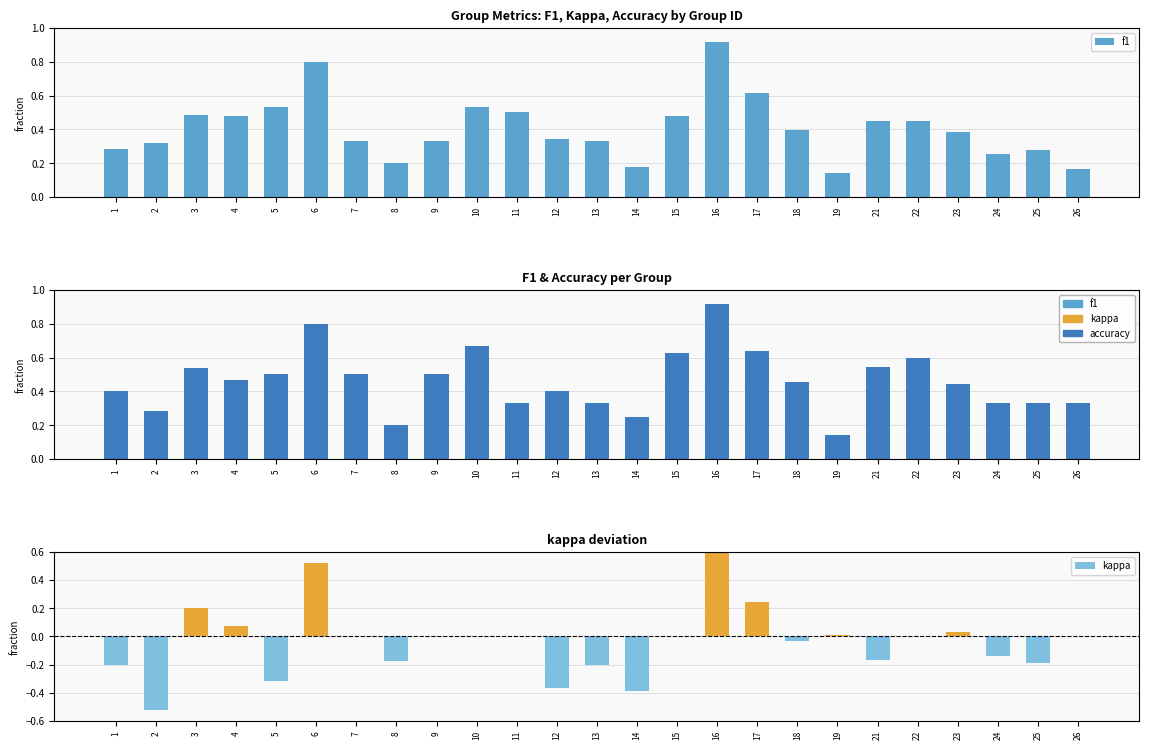

How many bars are there in each group?

3